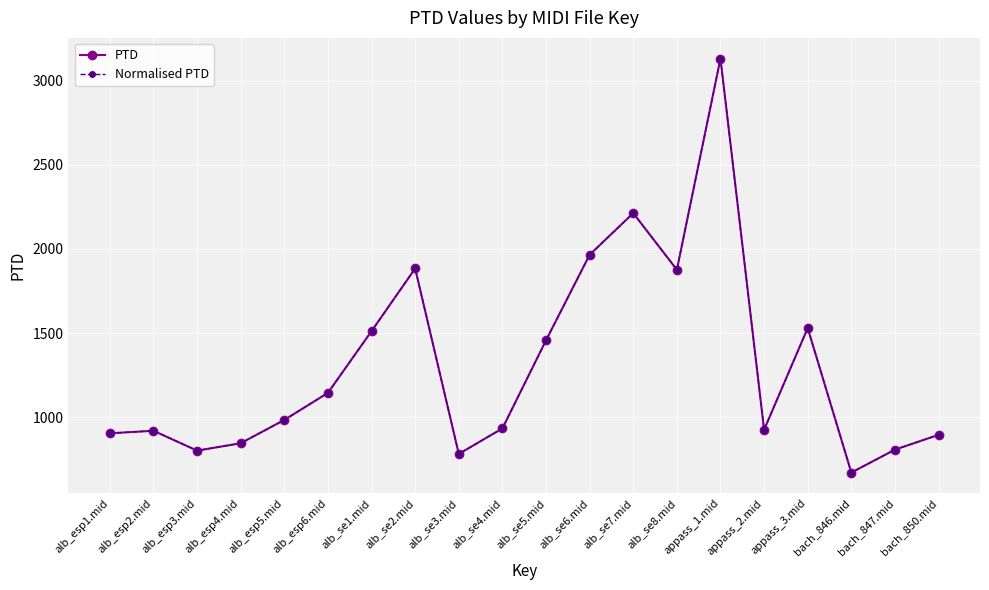

Where is the first local maximum for Normalised PTD?

alb_esp2.mid